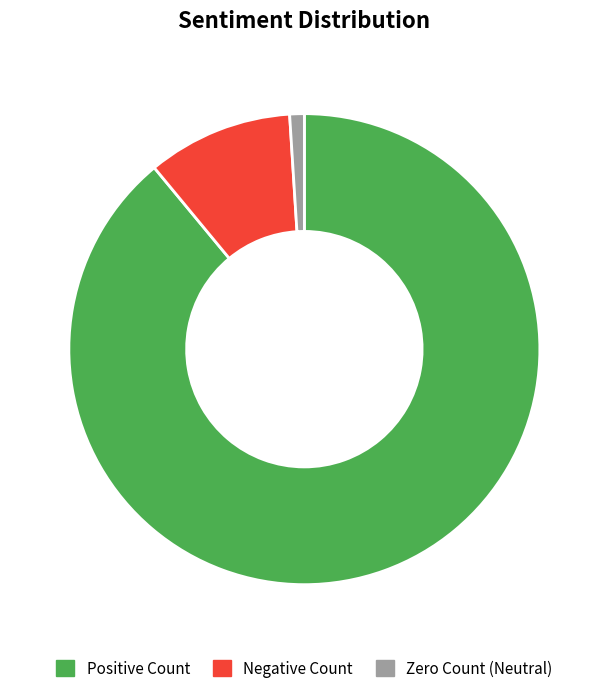

How many segments does this pie chart have?

3